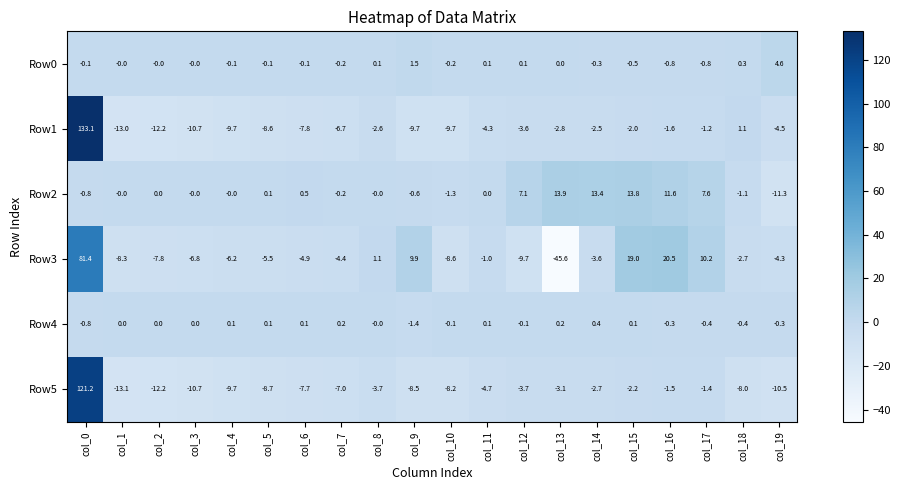

Count the number of data series in this chart.

6